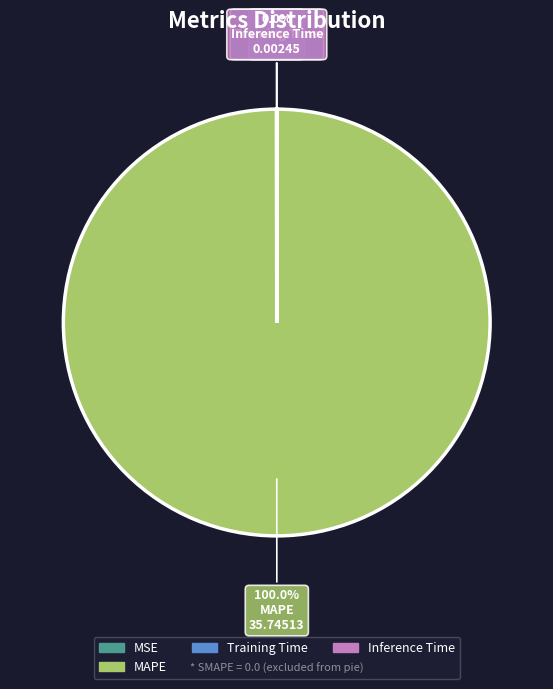

Is there any slice that represents more than half of the pie?

Yes